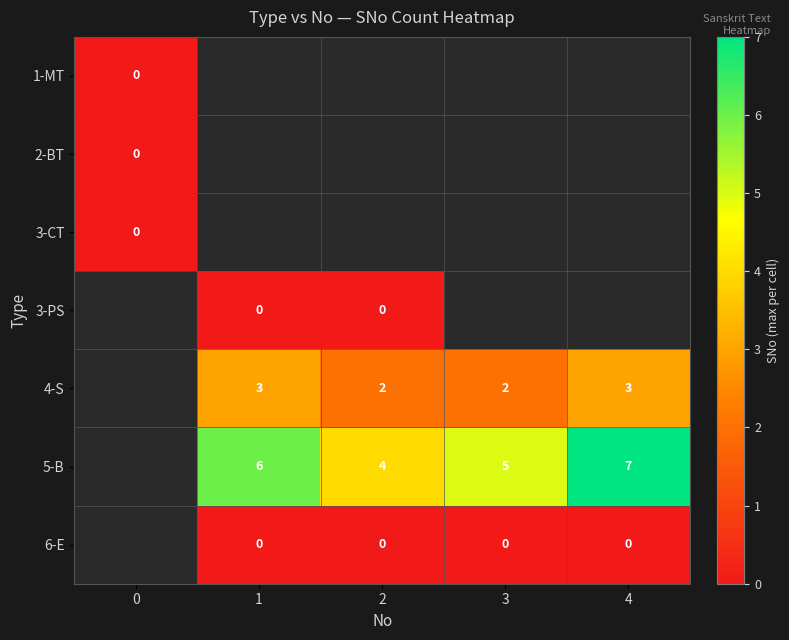

The 4-S series shows 3 at 1. True or false?

True